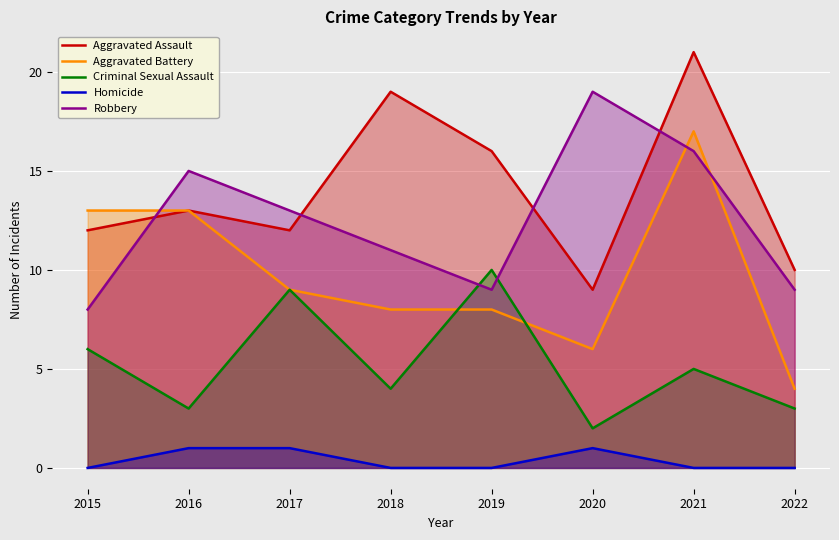

What value does the Robbery series have at 2022?

9